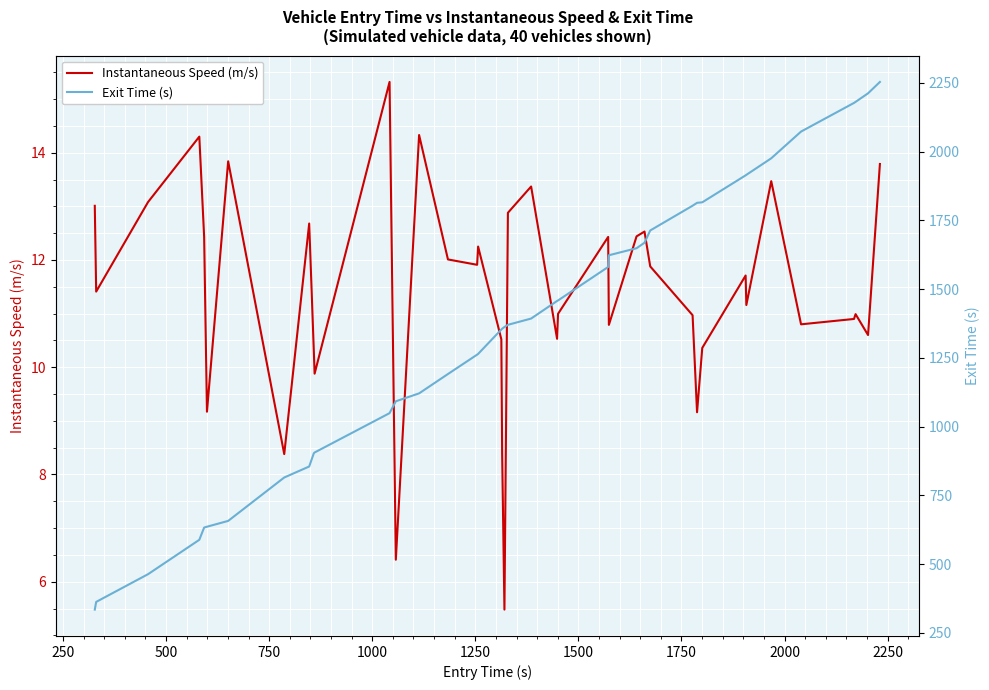

Reading right to left, extract all data points from this chart.

Instantaneous Speed (m/s): 13.8	10.6	11.0	10.9	10.8	13.5	11.2	11.7	10.4	9.2	11.0	11.9	12.5	12.4	10.8	12.4	11.0	10.5	13.4	12.9	5.5	8.4	10.5	12.2	11.9	12.0	14.3	6.4	15.3	9.9	10.3	12.7	8.4	13.8	9.2	12.4	14.3	13.1	11.4	13.0
Exit Time (s): 2253.1	2211.8	2180.6	2176.9	2072.7	1975.5	1915.4	1913.6	1815.6	1813.7	1803.2	1713.1	1668.6	1648.6	1623.0	1580.5	1458.8	1456.9	1393.0	1370.2	1362.3	1356.0	1353.1	1264.4	1261.7	1191.3	1120.9	1092.2	1049.1	906.0	903.3	855.1	815.1	657.4	636.2	633.3	588.6	463.6	362.9	334.9